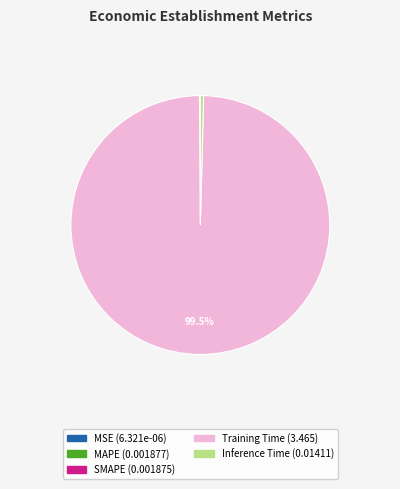

What is the majority slice?

Training Time